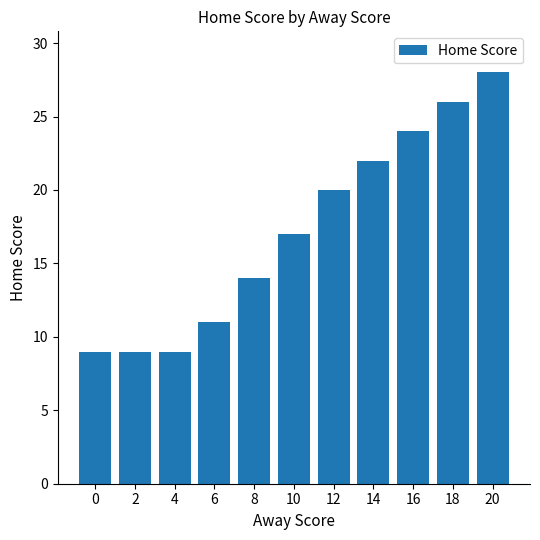

What is the value of the 2nd bar from the left?

9